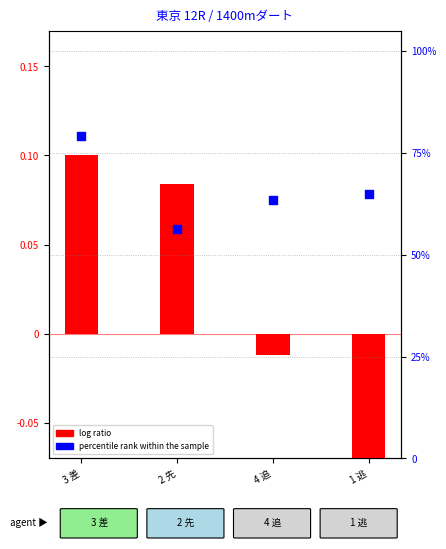

Which series has the largest Y range (max minus min)?

percentile rank within the sample